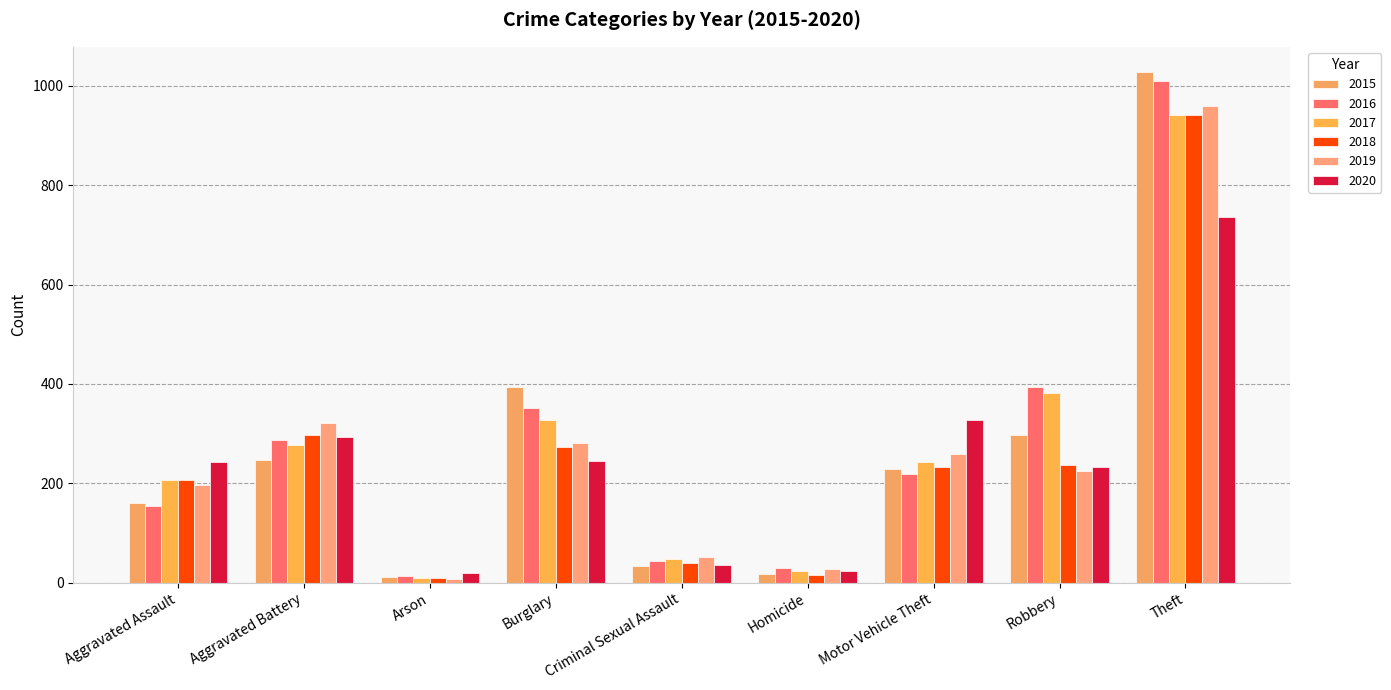

What is the difference between the highest and lowest values at Homicide?

14